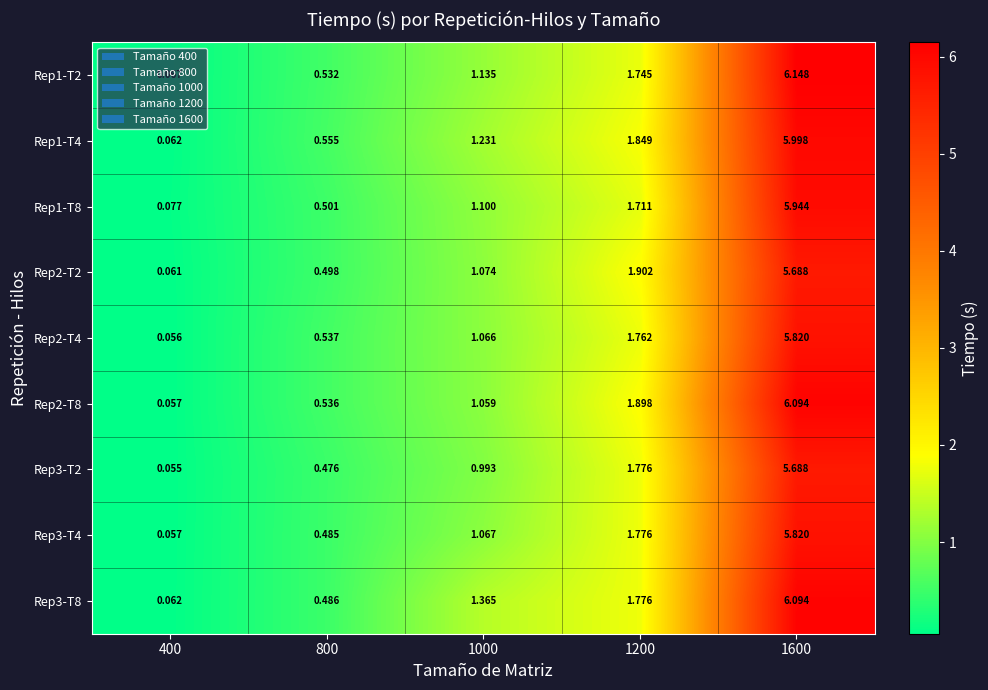

Is the value of Rep3-T4 at 800 greater than the value of Rep2-T2 at 800?

No